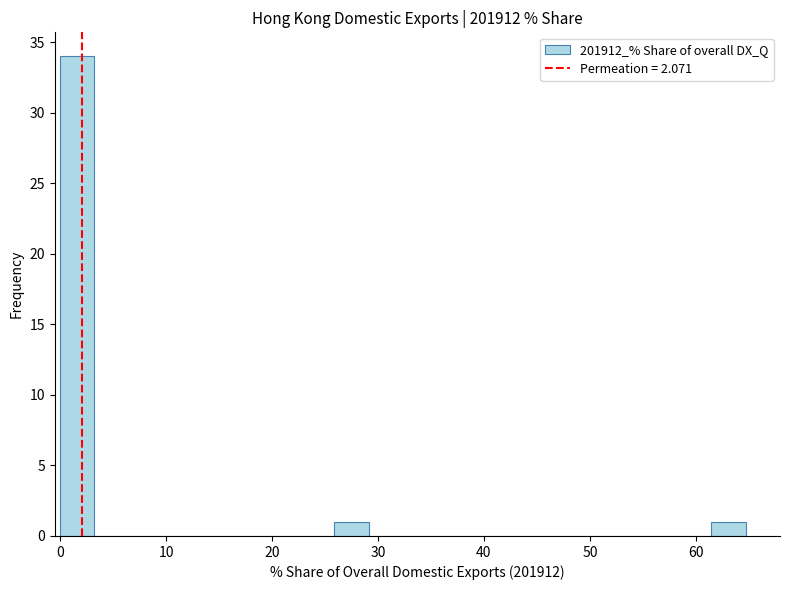

Read against the x-axis, roughly where is the centre of the tallest bar?

2